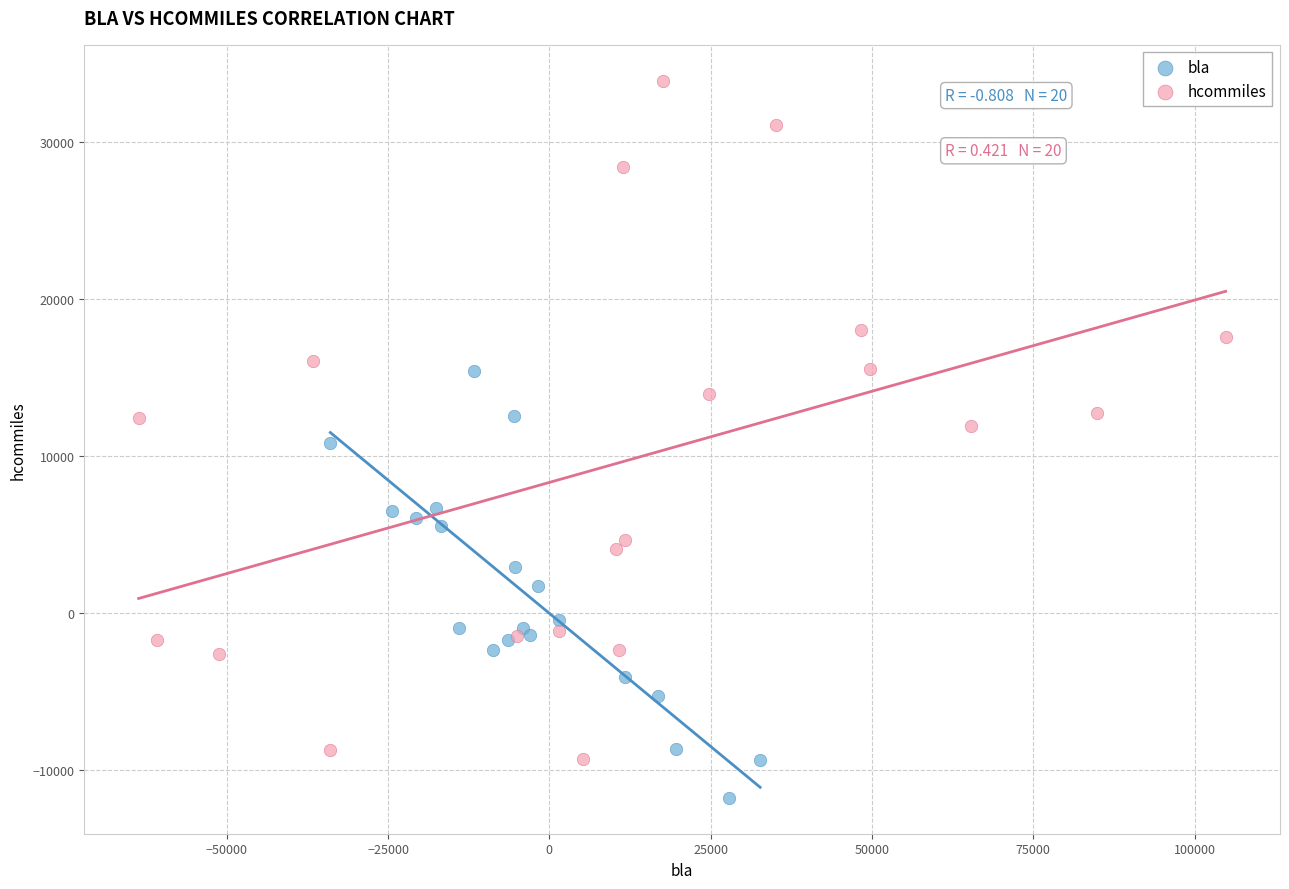

Which series has the largest Y range (max minus min)?

hcommiles